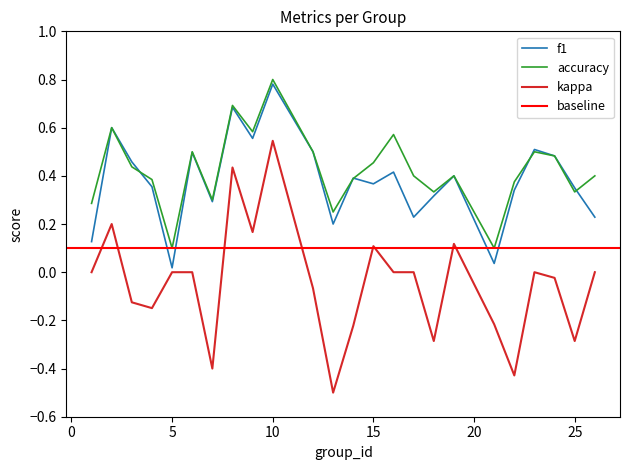

Where is kappa nearest to the value 0?

1